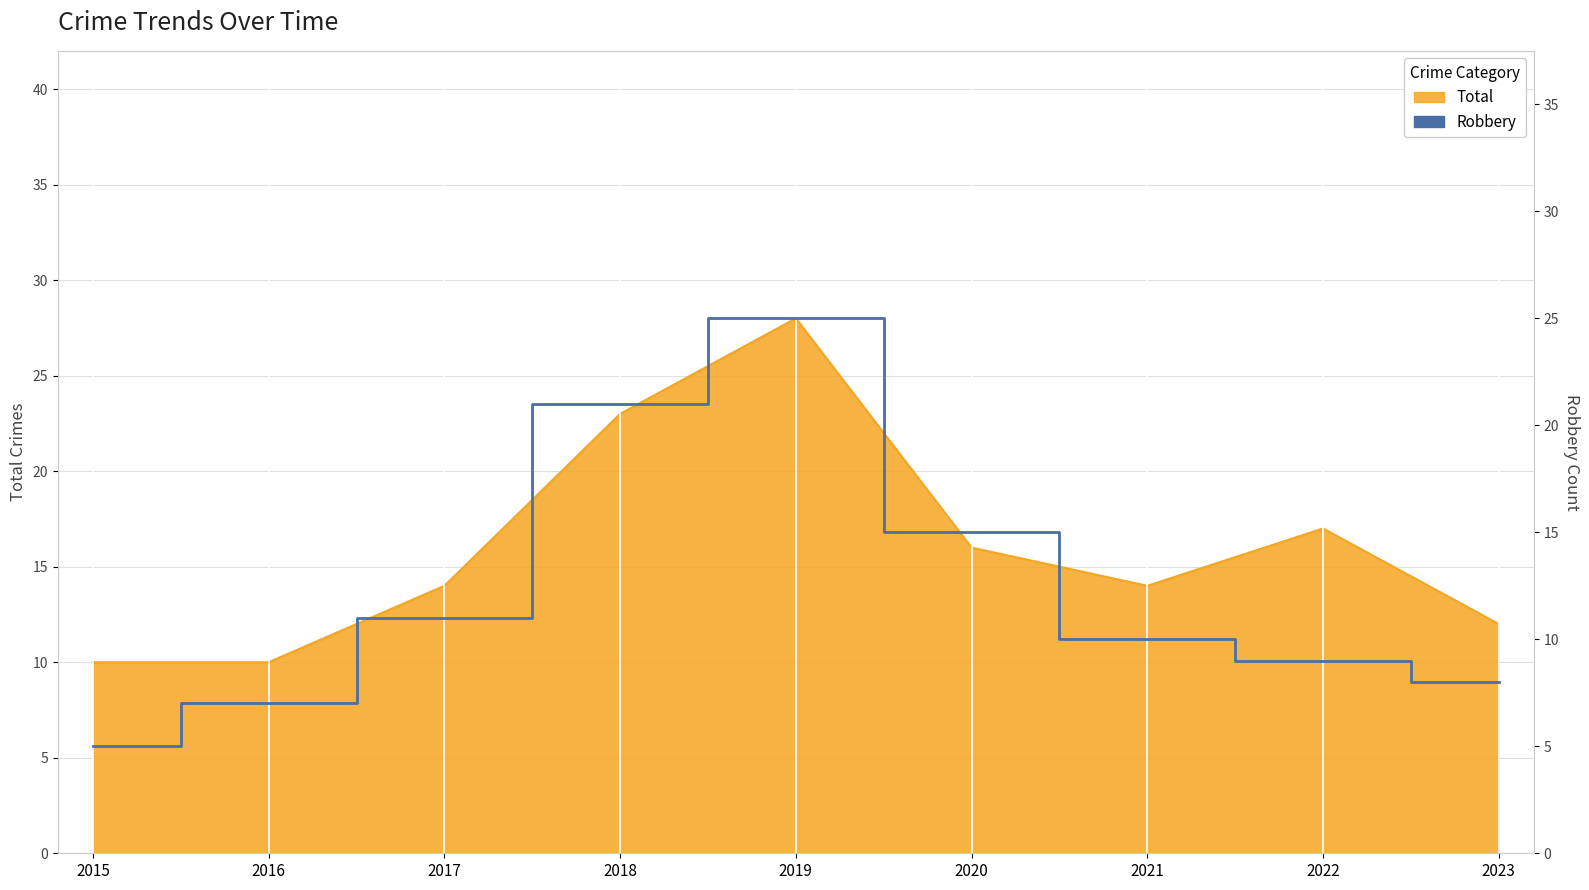

At which category does the data reach its first local peak?

2019